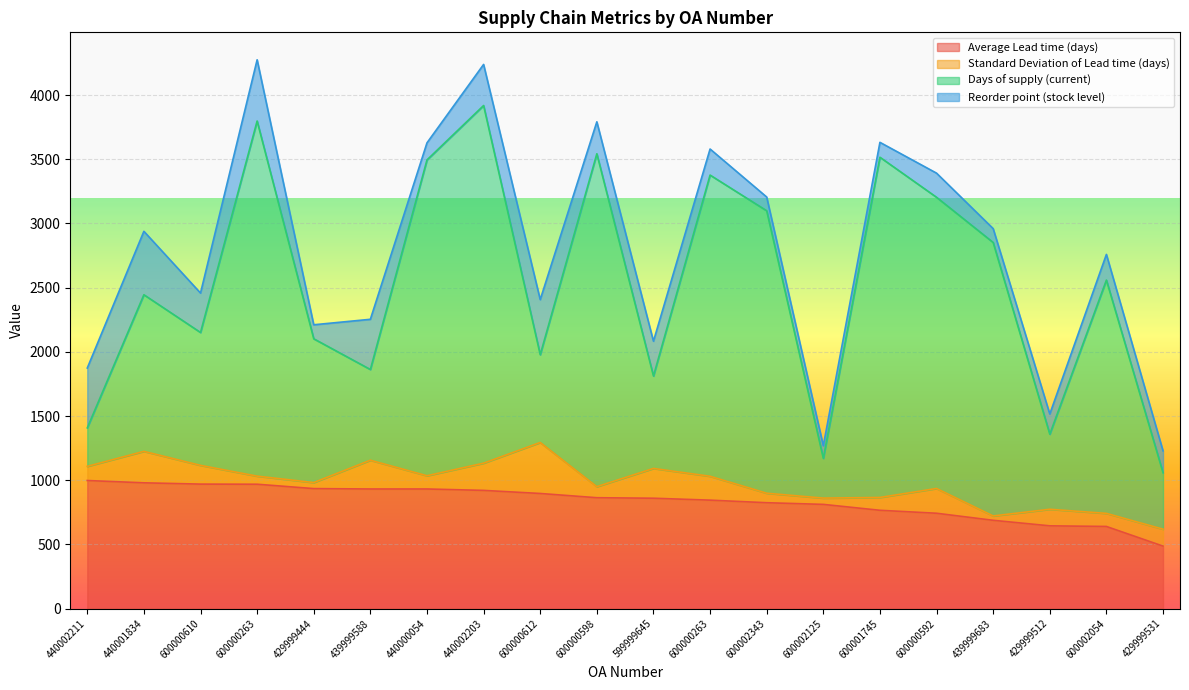

True or false: Days of supply (current) has a value of 952.6 at 600001745.

False